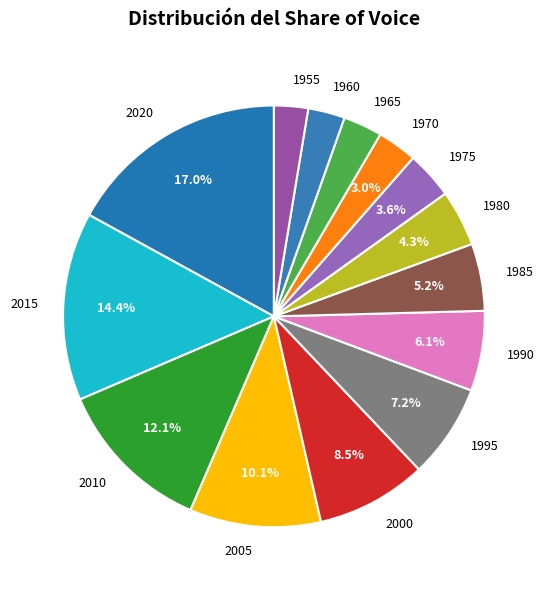

Does 1985 represent more than half of the total?

No